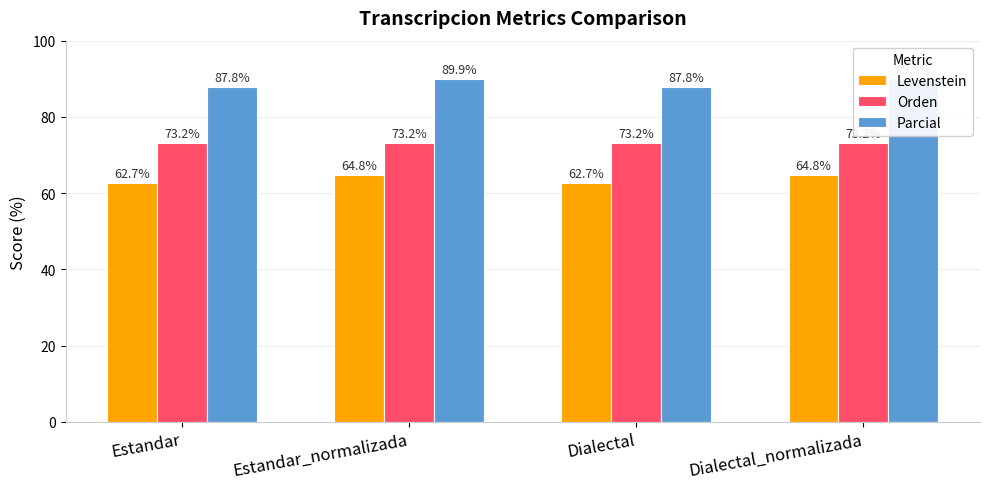

What is the spread (max minus min) of values at Estandar_normalizada?

25.1